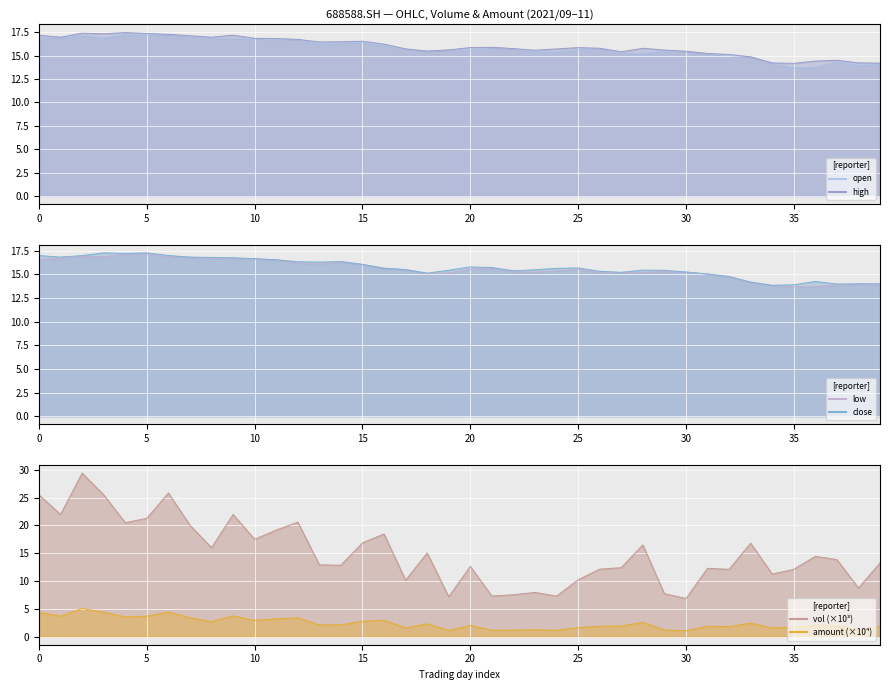

How many intersections are there between open and vol?

11